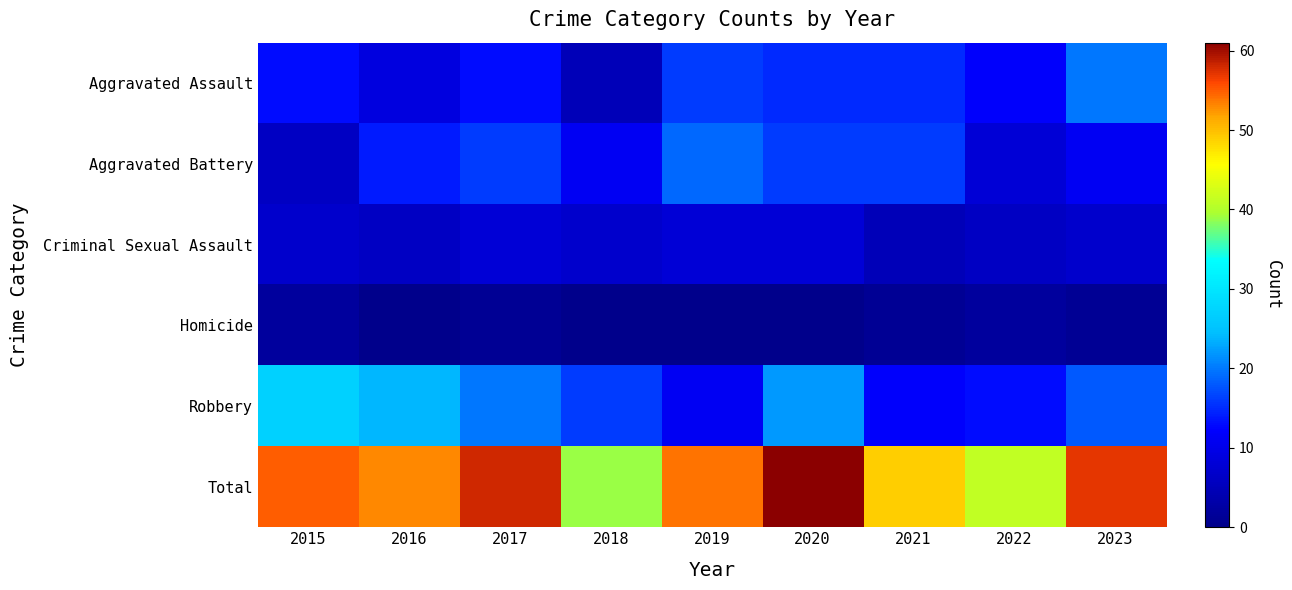

At which category is the sum across all series the highest?

2020